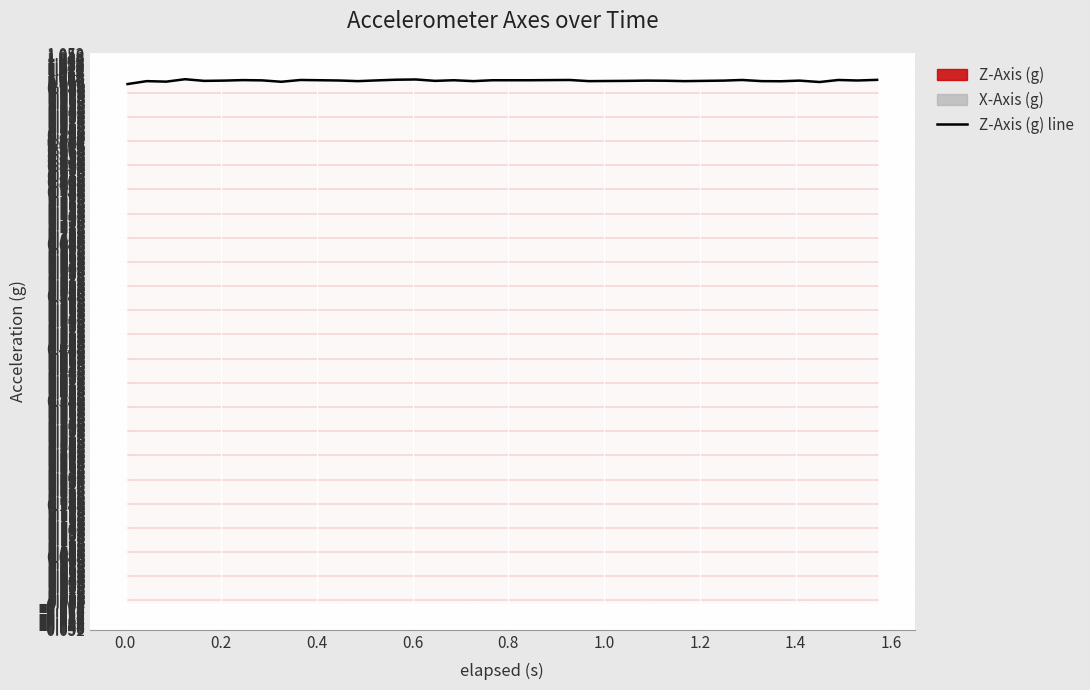

What is the minimum value for Z-Axis (g) line?

1.0